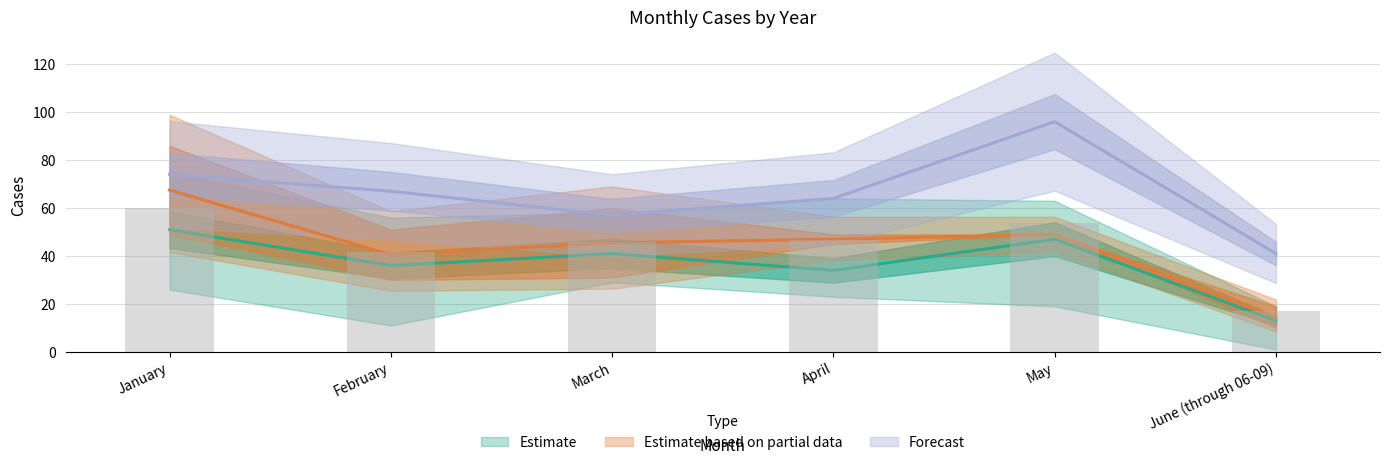

True or false: 2016 has a value of 79.1 at May.

False